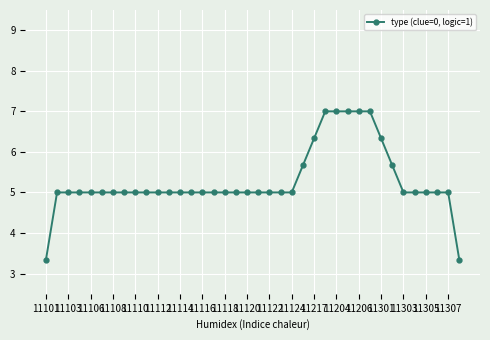

What is the average value?

5.3